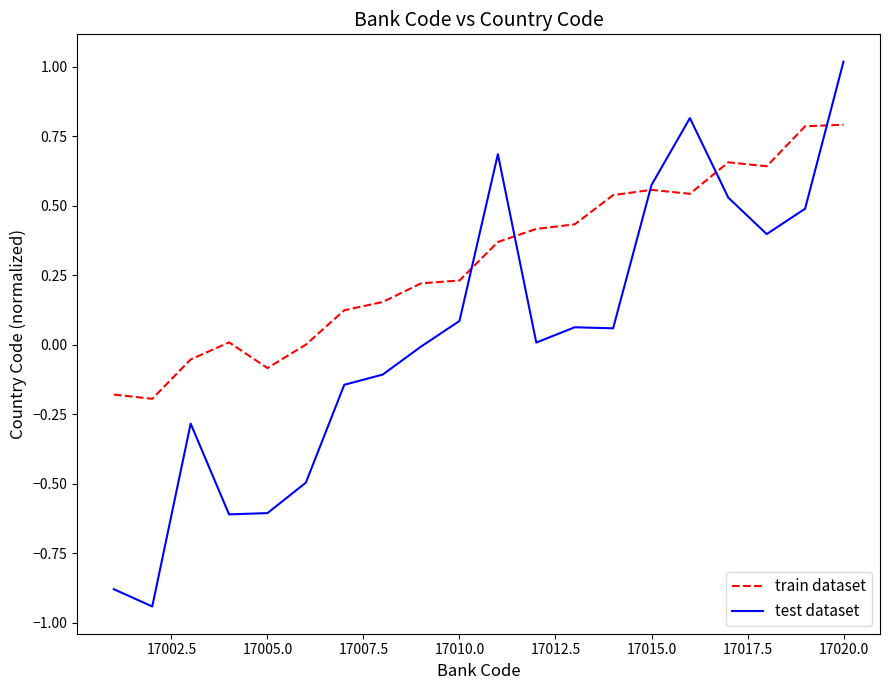

What is the highest value of the train dataset series?

0.8